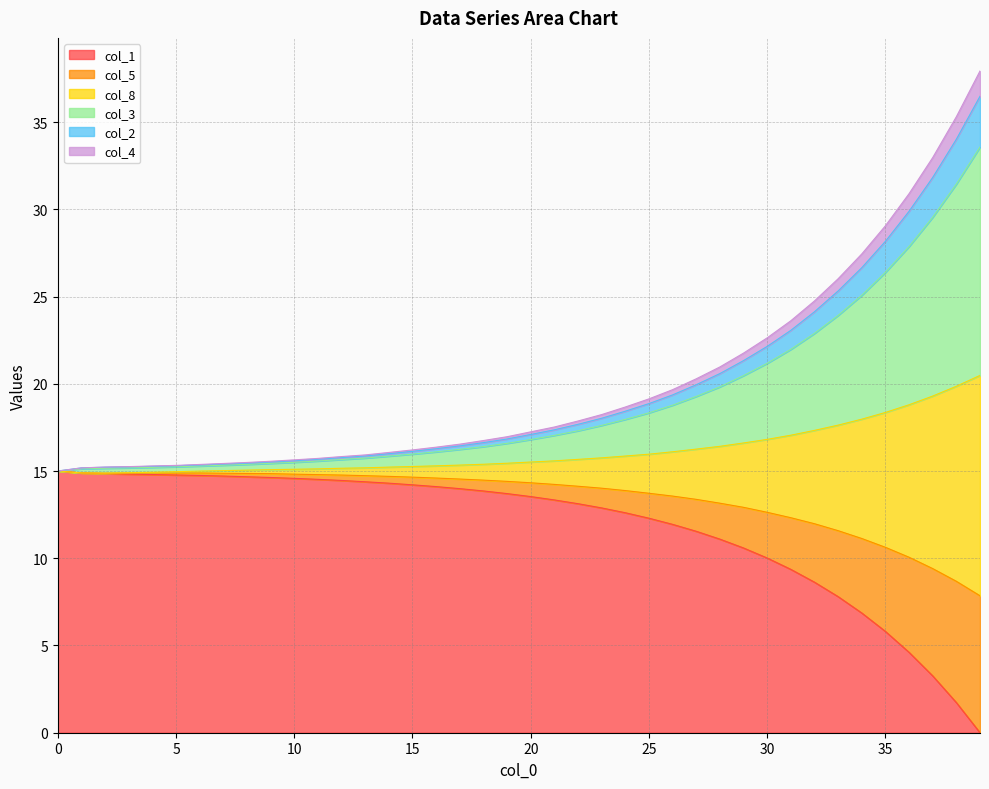

What is the highest value of the col_1 series?

15.0